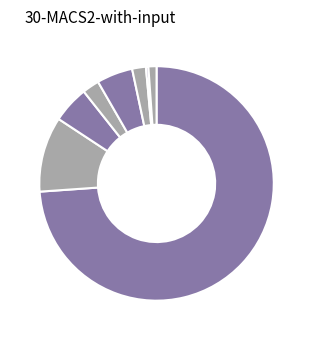

Does any single category account for the majority?

Yes